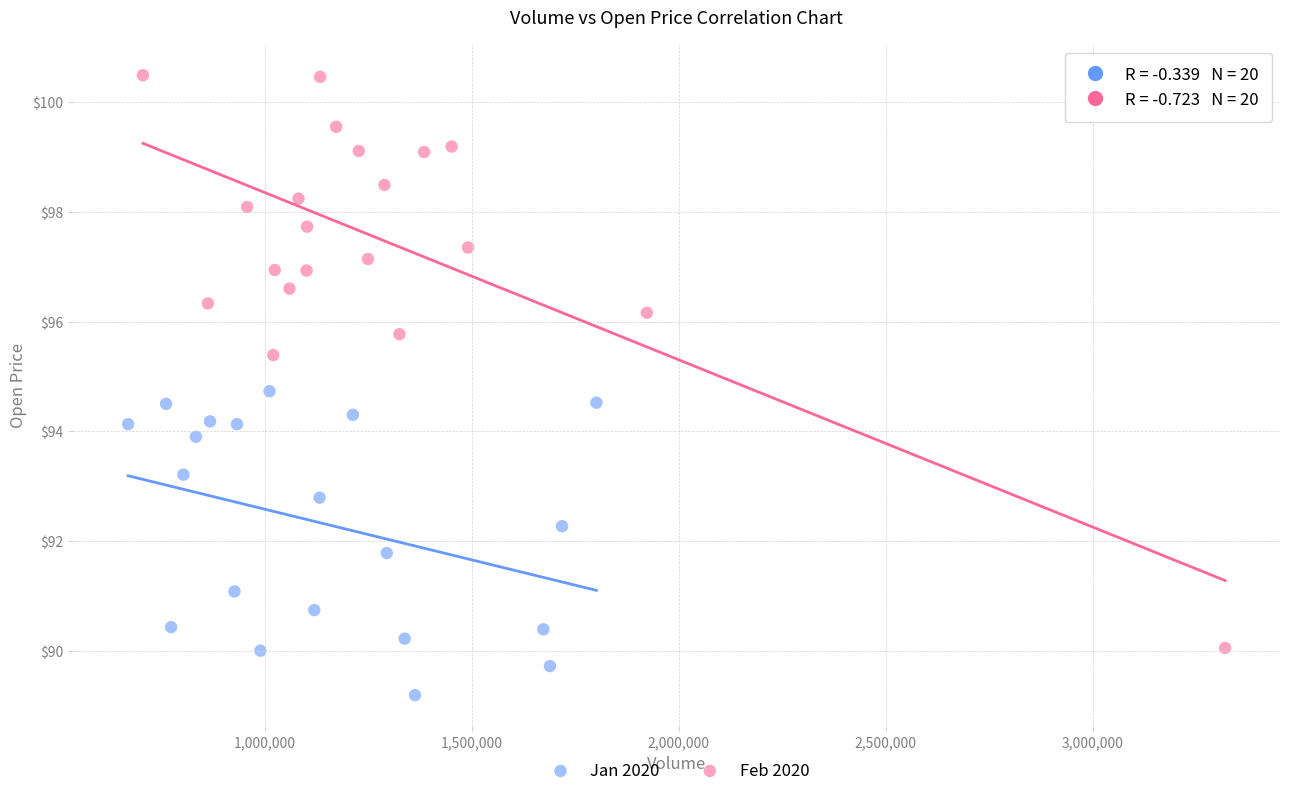

Which series reaches the minimum Y coordinate?

Jan 2020